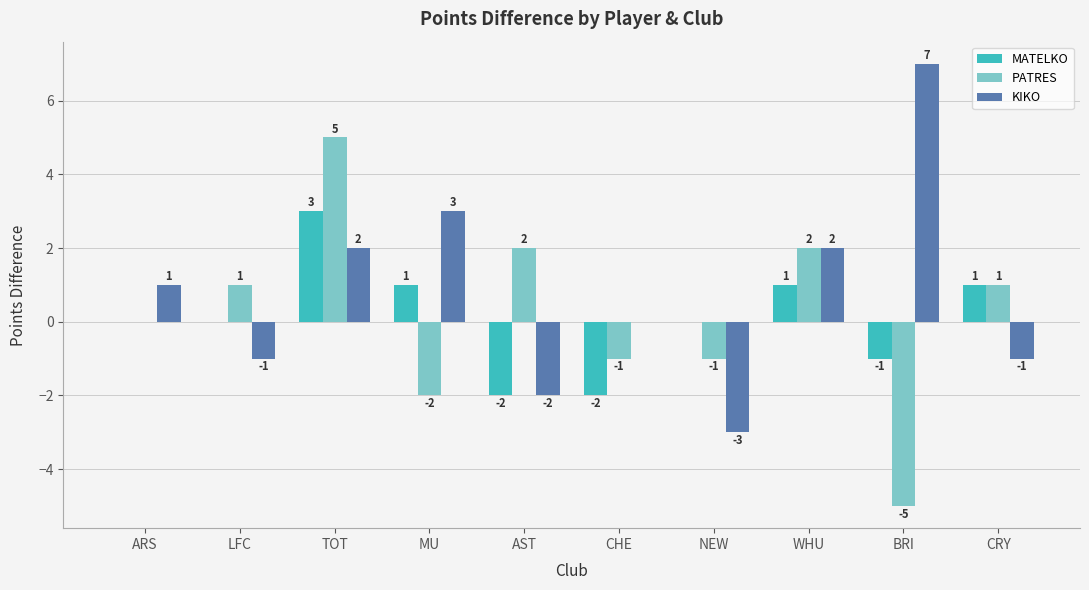

How many series are shown in this chart?

3